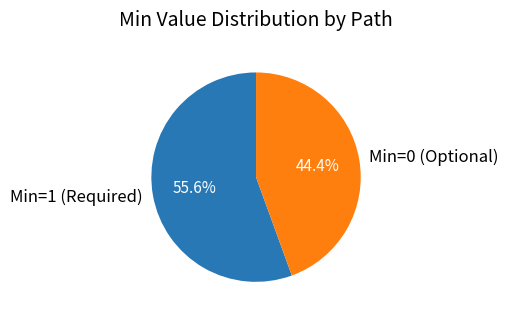

Does Min=0 (Optional) account for over 50% of the chart?

No